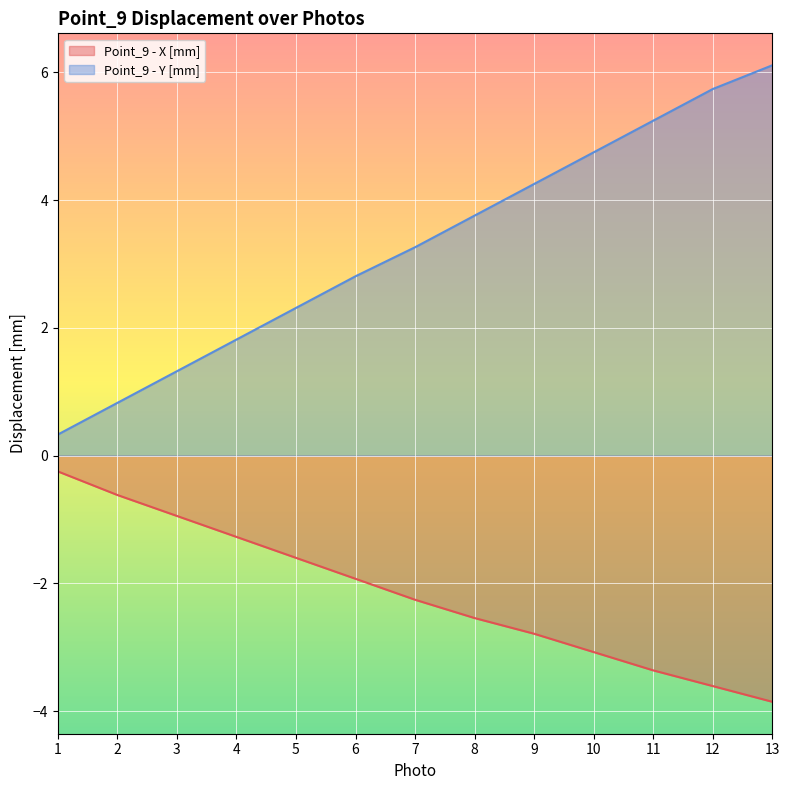

Reading right to left, list all the values displayed in this chart.

Point_9 - X [mm]: 13=-3.9	12=-3.6	11=-3.4	10=-3.1	9=-2.8	8=-2.5	7=-2.3	6=-1.9	5=-1.6	4=-1.3	3=-0.9	2=-0.6	1=-0.2
Point_9 - Y [mm]: 13=6.1	12=5.7	11=5.2	10=4.7	9=4.3	8=3.8	7=3.3	6=2.8	5=2.3	4=1.8	3=1.3	2=0.8	1=0.3